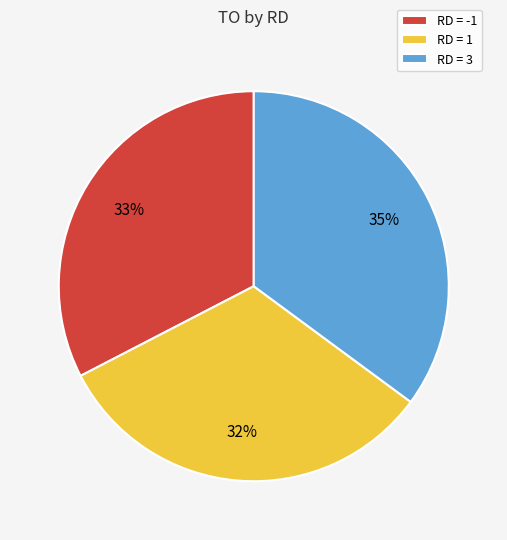

Is there a majority slice in this chart?

No